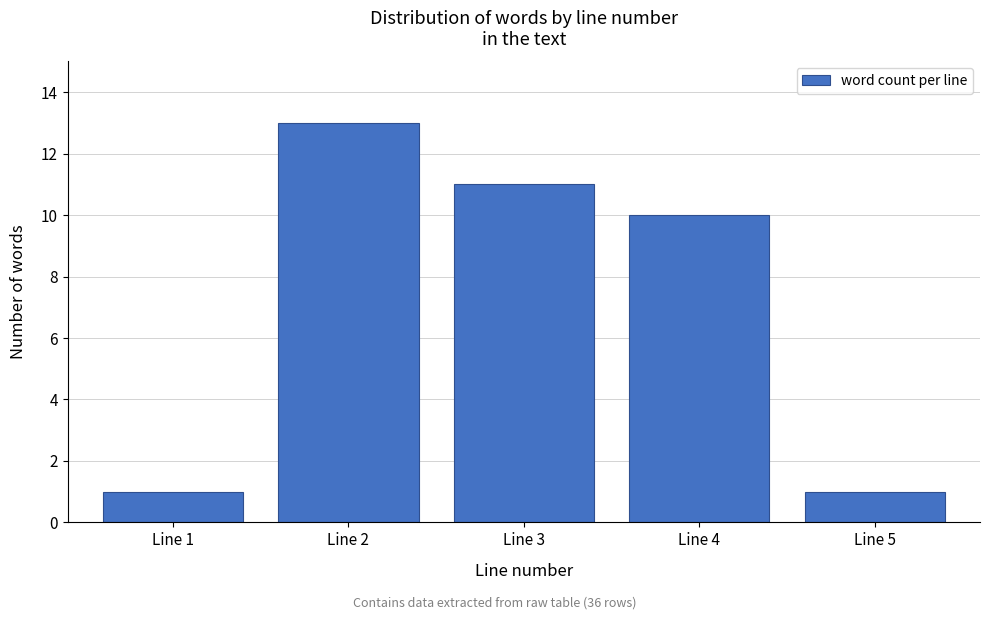

Reading right to left, what are all the values shown in this chart?

Line 5=1	Line 4=10	Line 3=11	Line 2=13	Line 1=1